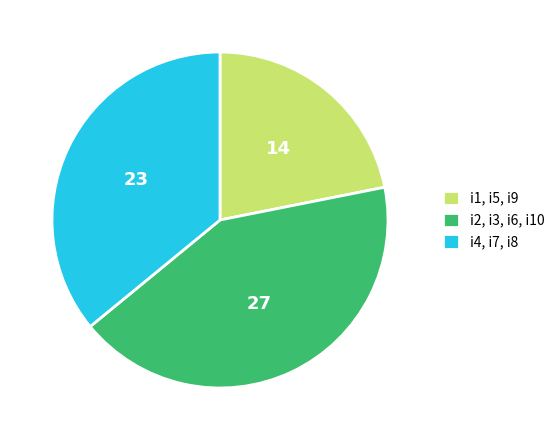

Which slice is the largest?

i2, i3, i6, i10